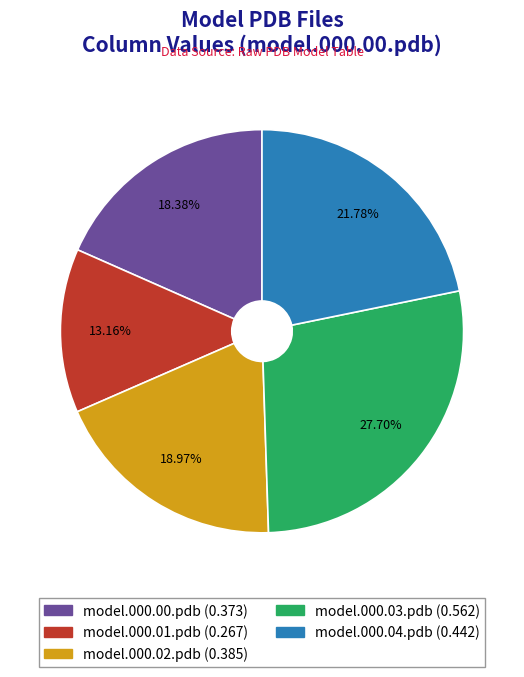

Is there a majority slice in this chart?

No